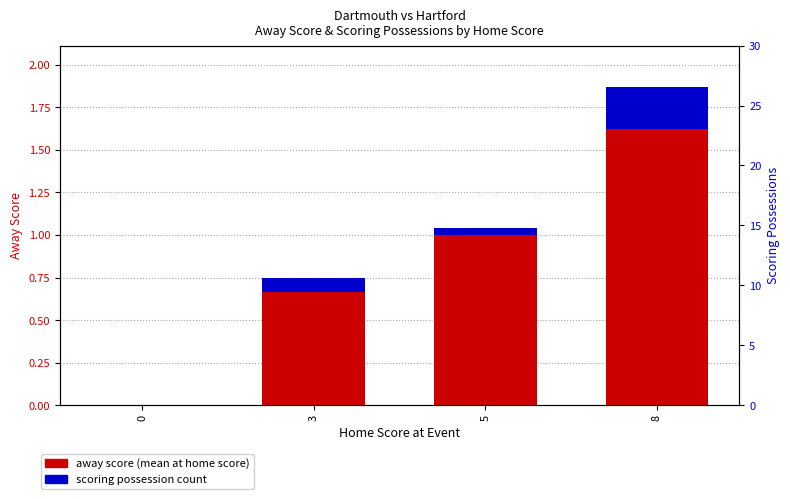

How many values in away score (mean) are above zero?

3